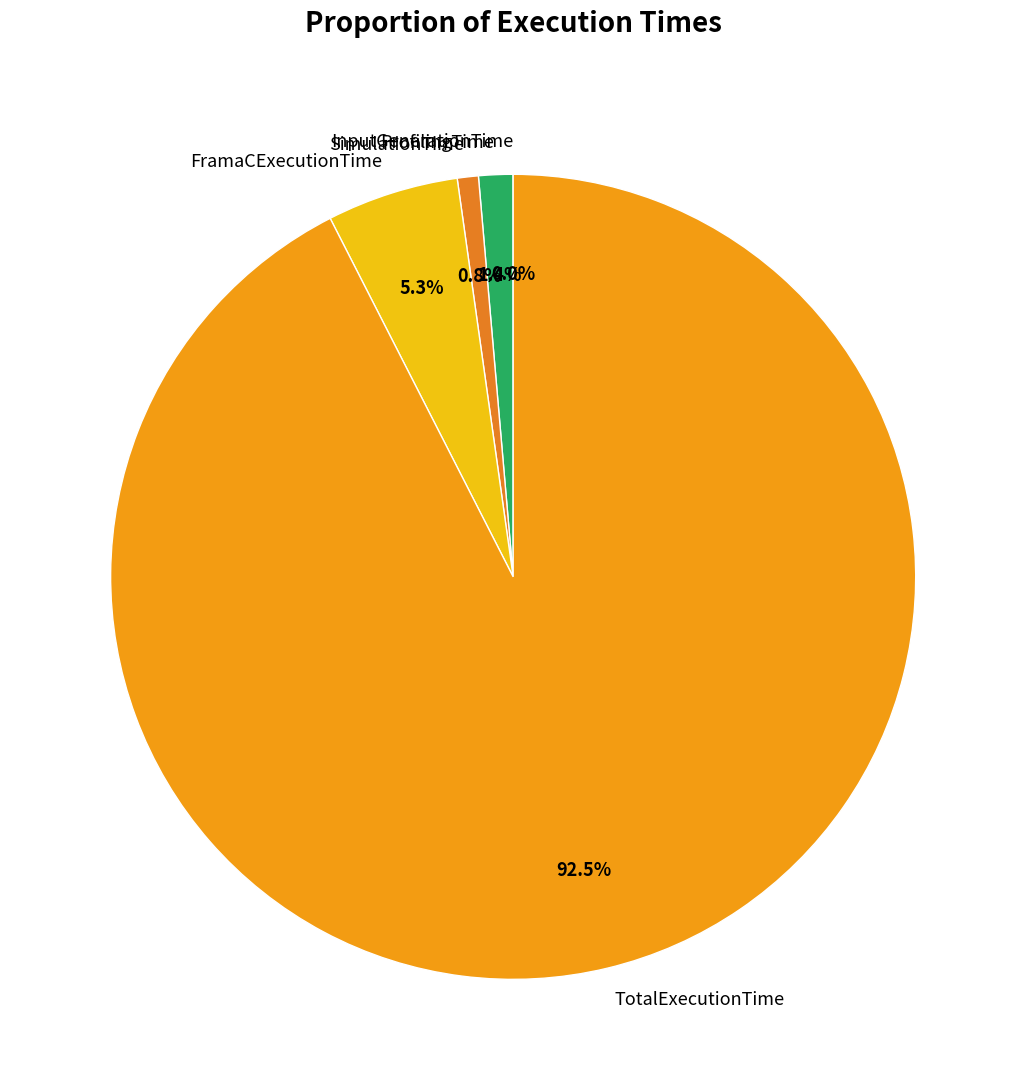

Which category has the biggest portion of the pie?

TotalExecutionTime